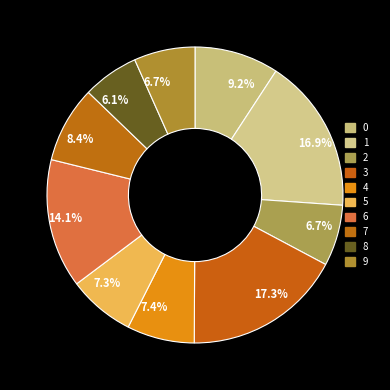

To the nearest percent, what portion does 0 represent?

9%